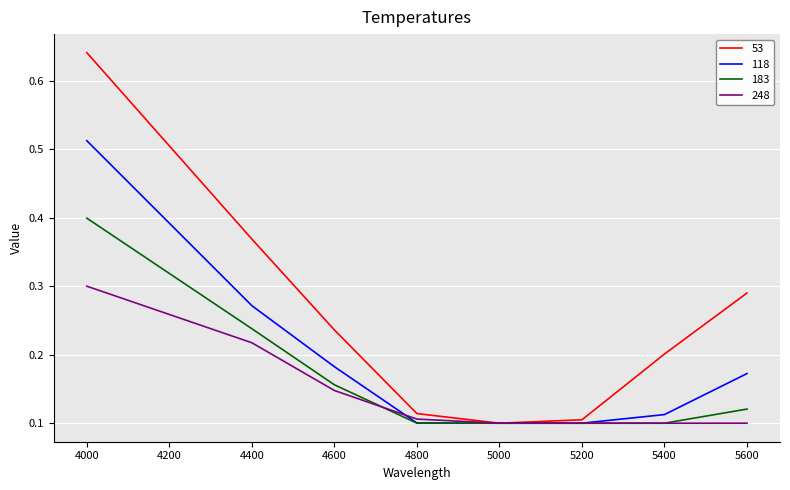

The 248 series shows 0.2 at 4400. True or false?

True